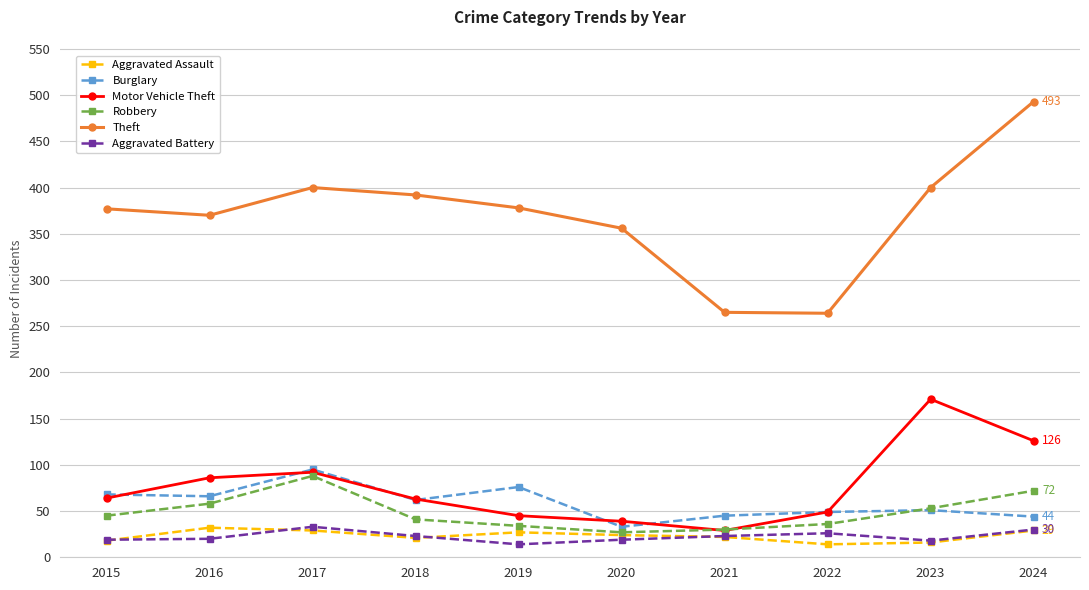

What is the lowest value of the Motor Vehicle Theft series?

29